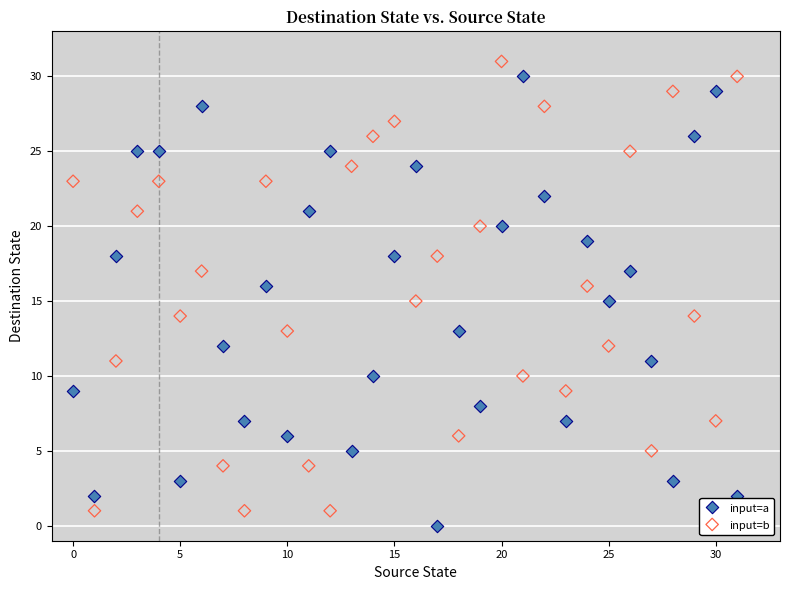

Across all data points, what is the range of Y values (max minus min)?

31